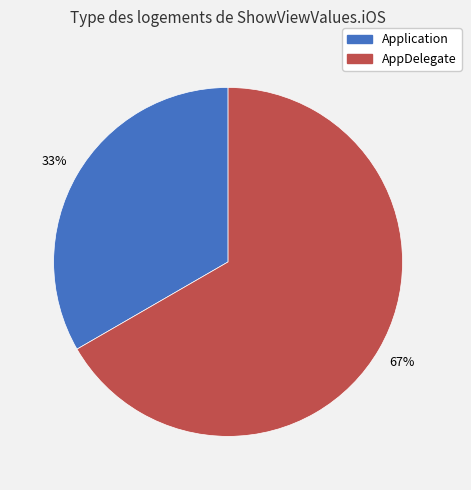

Approximately how many times larger is the value at AppDelegate compared to Application?

2.0